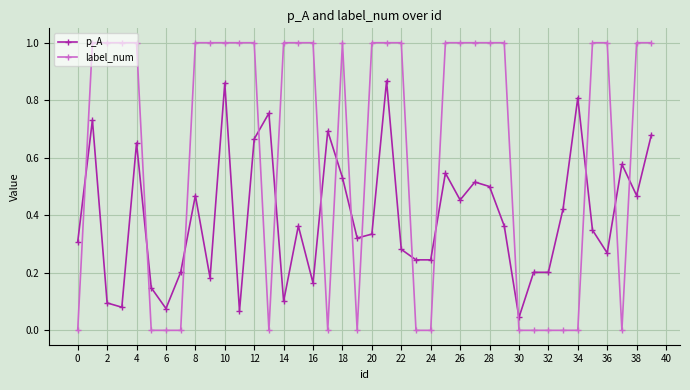

Which series has the largest range (max minus min)?

label_num